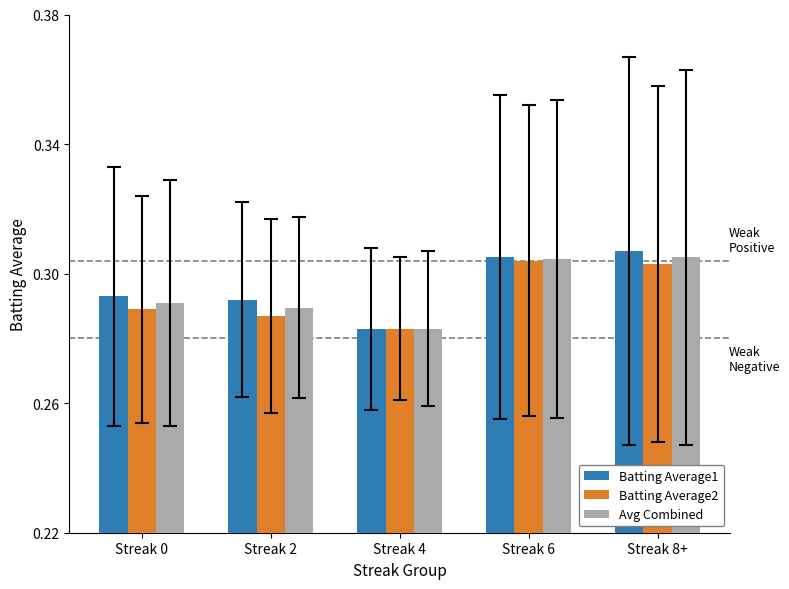

At which label is Batting Average1 closest to 0?

Streak 4